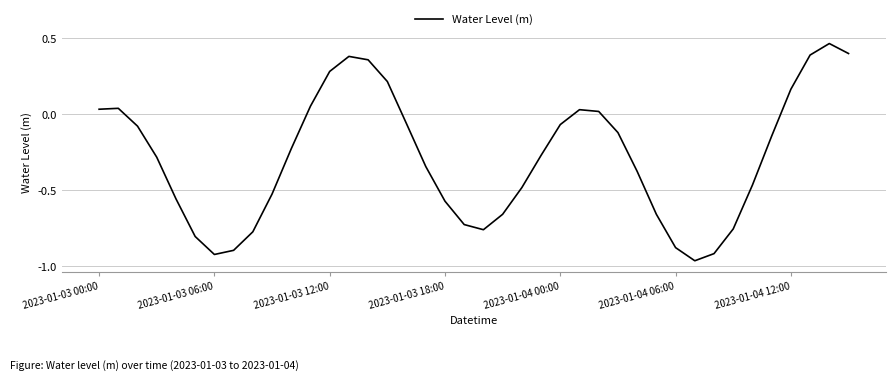

What is the difference between the maximum and minimum values?

1.4